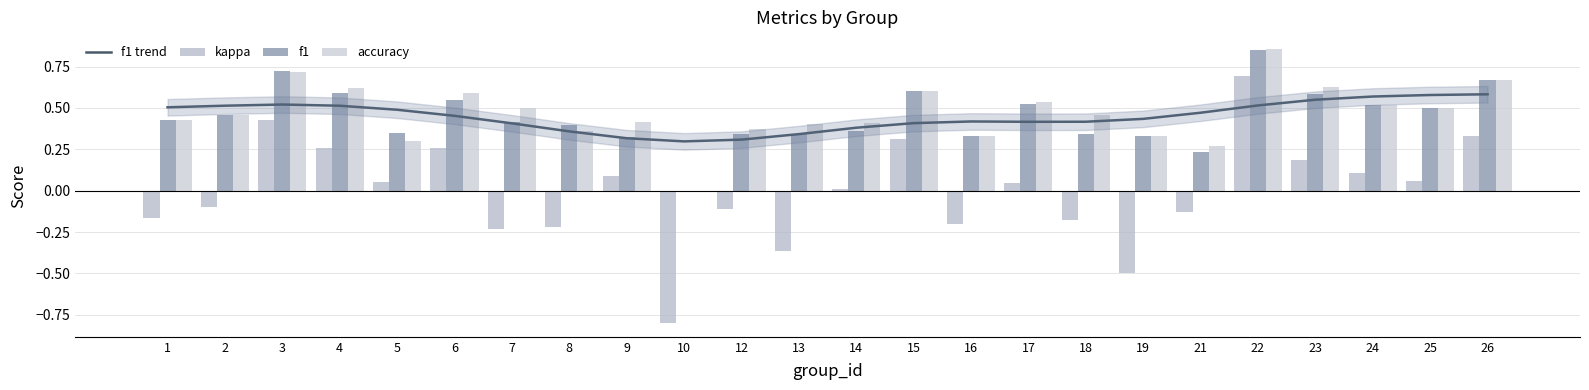

Reading left to right, transcribe all the data shown in this chart.

f1 trend: 0.5	0.5	0.5	0.5	0.5	0.5	0.4	0.4	0.3	0.3	0.3	0.3	0.4	0.4	0.4	0.4	0.4	0.4	0.5	0.5	0.5	0.6	0.6	0.6
kappa: -0.2	-0.1	0.4	0.3	0.1	0.3	-0.2	-0.2	0.1	-0.8	-0.1	-0.4	0.0	0.3	-0.2	0.0	-0.2	-0.5	-0.1	0.7	0.2	0.1	0.1	0.3
f1: 0.4	0.5	0.7	0.6	0.3	0.5	0.4	0.4	0.3	0.0	0.3	0.3	0.4	0.6	0.3	0.5	0.3	0.3	0.2	0.9	0.6	0.5	0.5	0.7
accuracy: 0.4	0.5	0.7	0.6	0.3	0.6	0.5	0.4	0.4	0.0	0.4	0.4	0.4	0.6	0.3	0.5	0.5	0.3	0.3	0.9	0.6	0.5	0.5	0.7